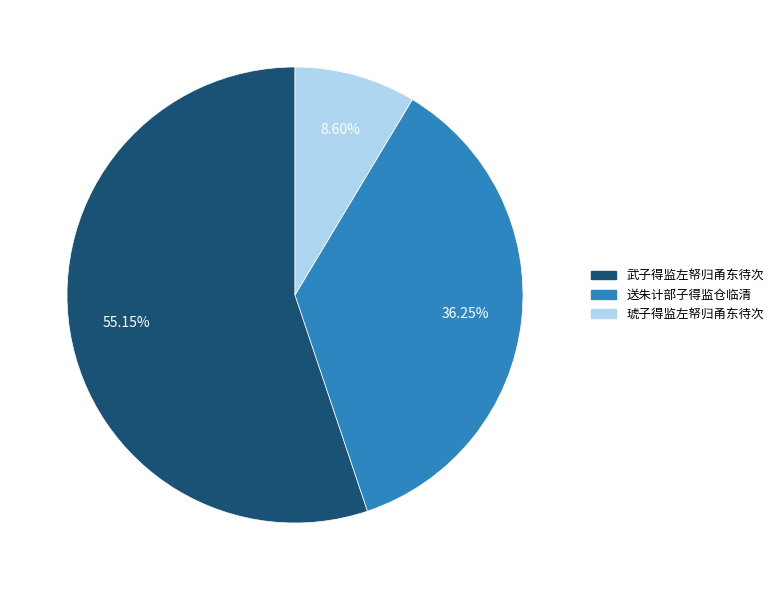

To the nearest percent, what portion does 琥子得监左帑归甬东待次 represent?

9%